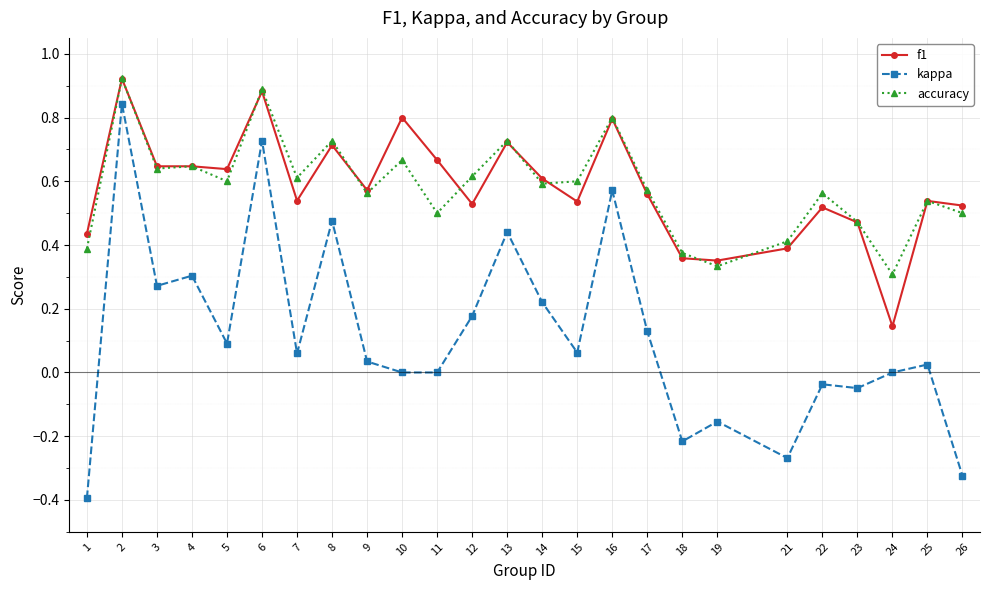

Which category has the lowest value in the accuracy series?

24